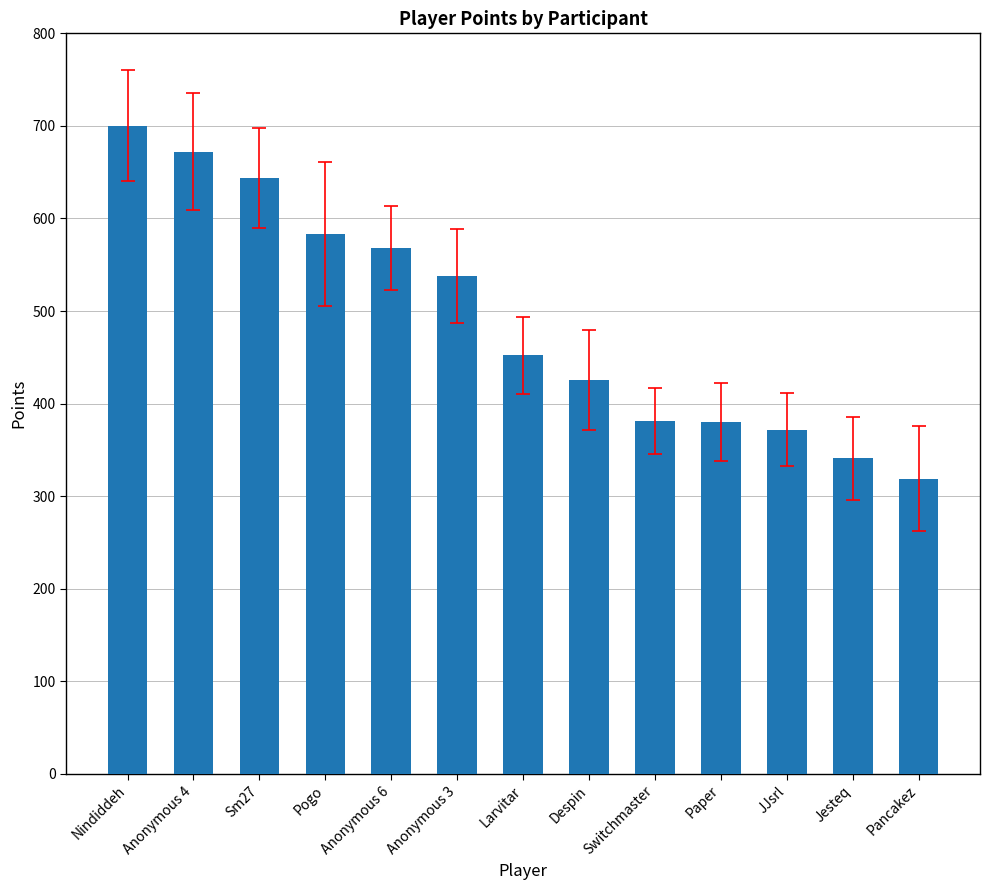

Is it true that the value at Anonymous 6 is 973?

False